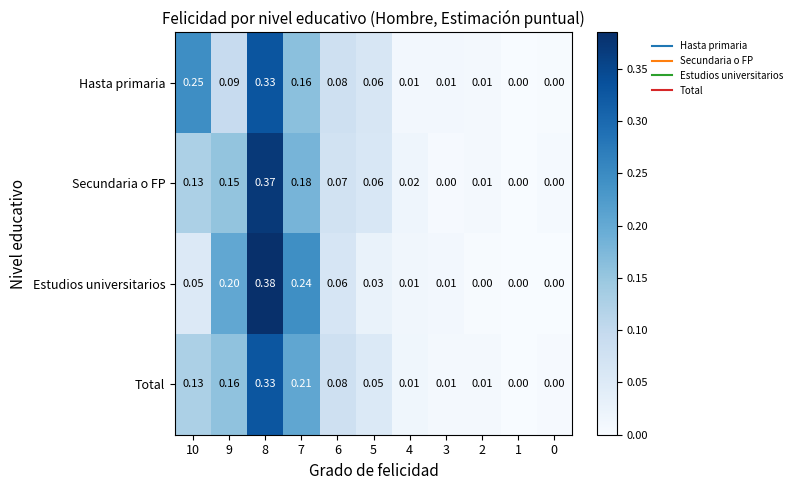

Is the value of Total at 1 greater than the value of Hasta primaria at 5?

No